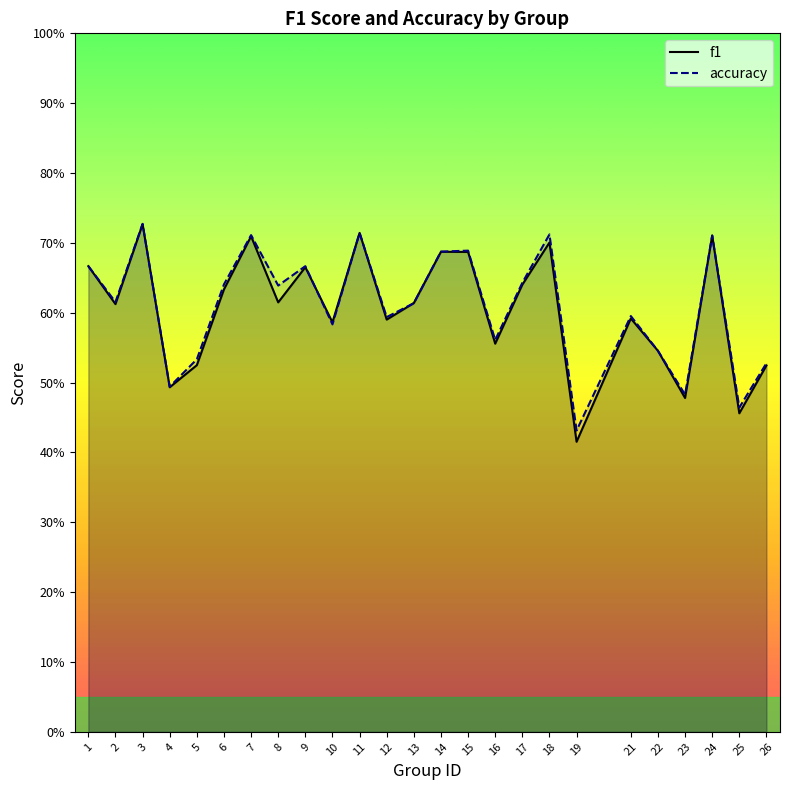

What is the value of the f1 point at the 16th from the left?

0.6